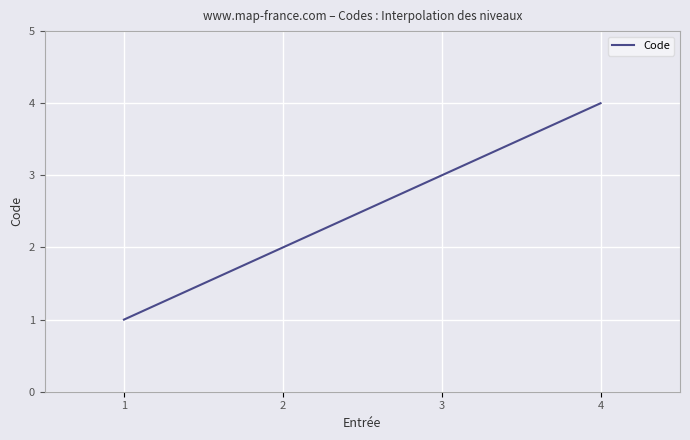

What is the difference between the second highest and minimum values?

2